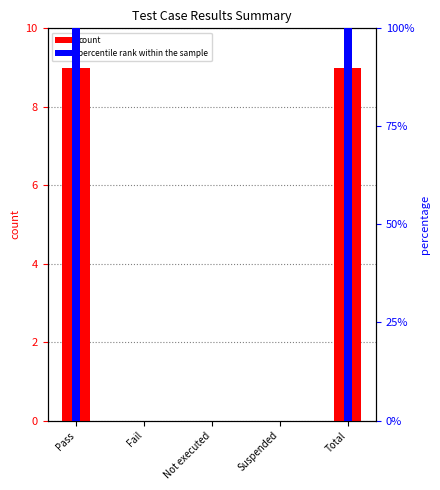

Reading left to right, what are all the values shown in this chart?

count: 9	0	0	0	9
percentile rank within the sample: 100	0	0	0	100